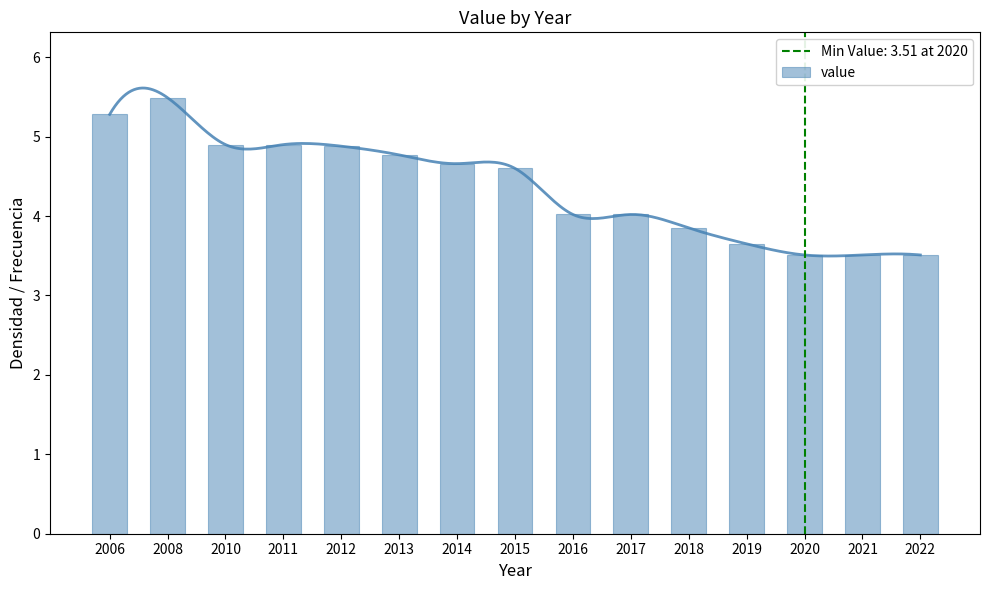

Which has a higher value, 2017 or 2010?

2010